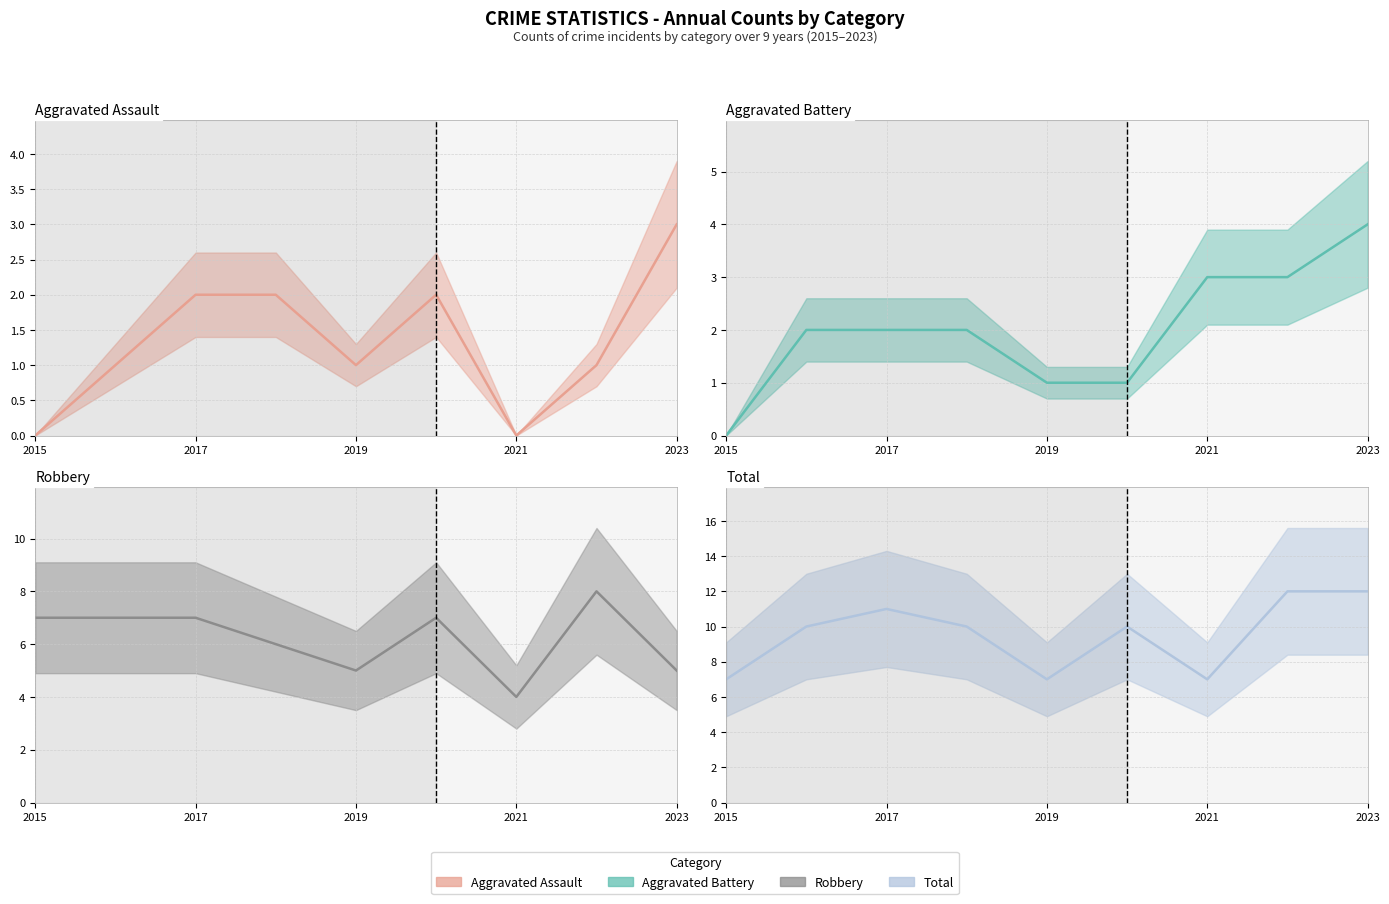

Which category has the lowest value across all series?

2015